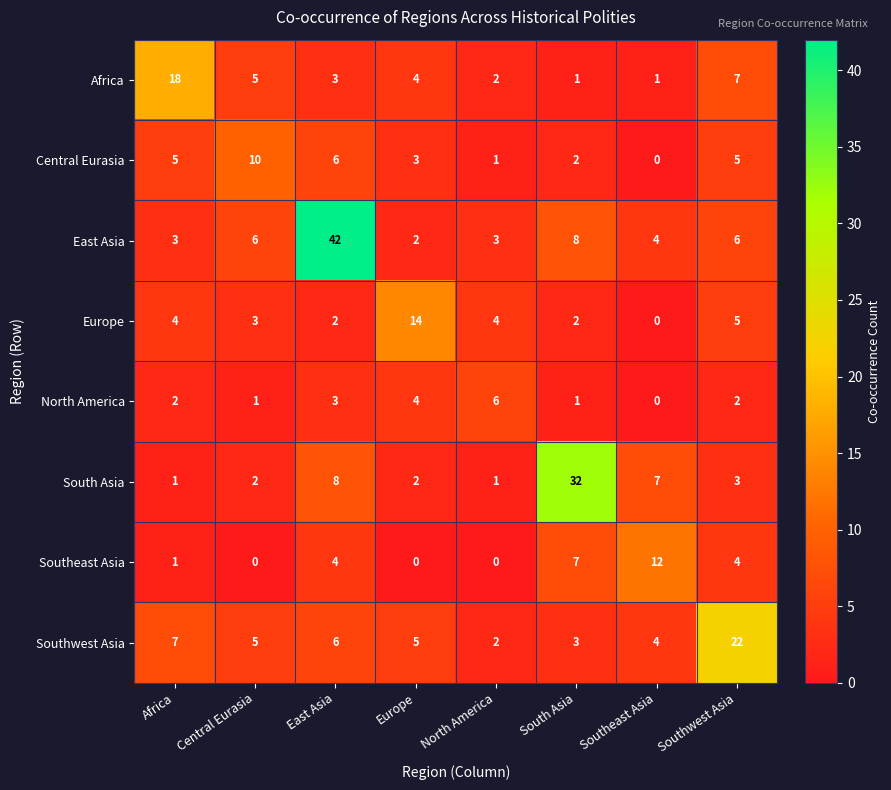

What value does the North America series have at East Asia?

3